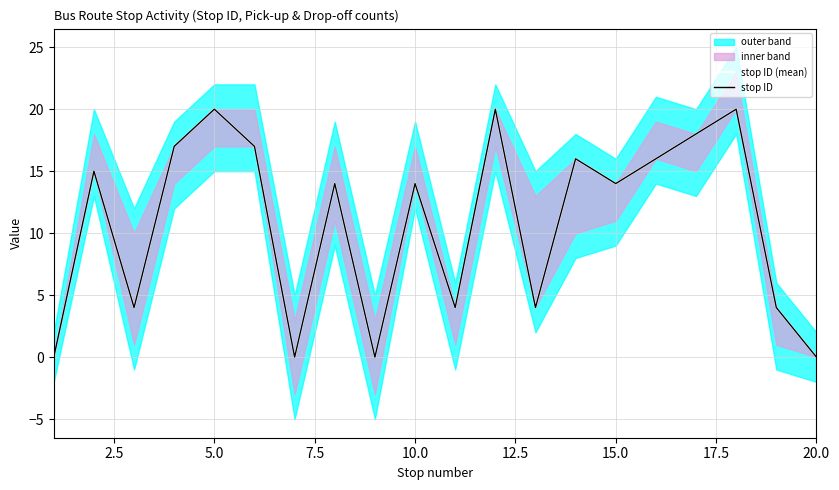

Does the chart display data point markers on the line(s)?

No